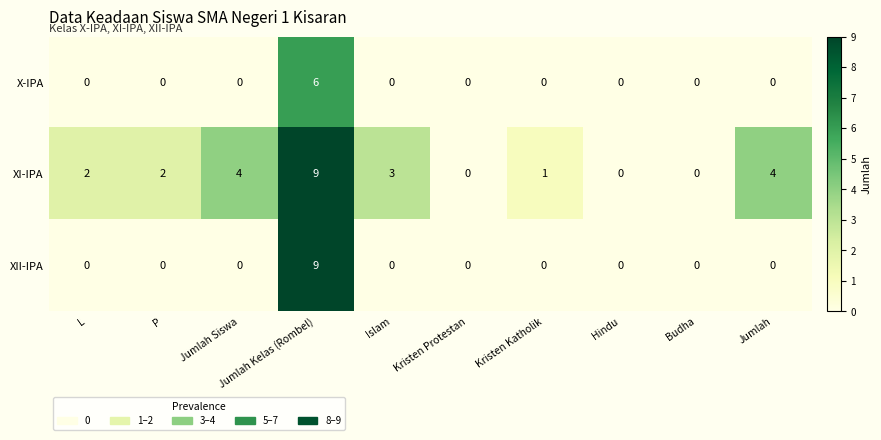

The value of XII-IPA at Islam is -4. True or false?

False